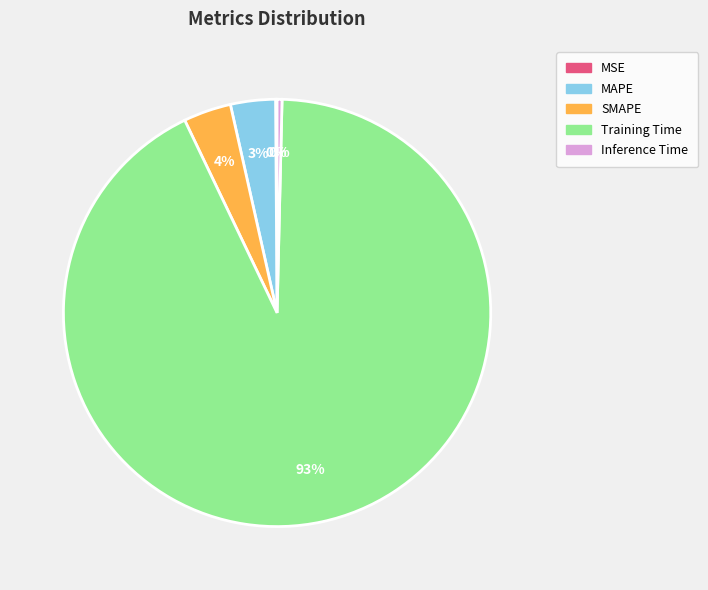

Combined, do SMAPE and MAPE account for over 50%?

No